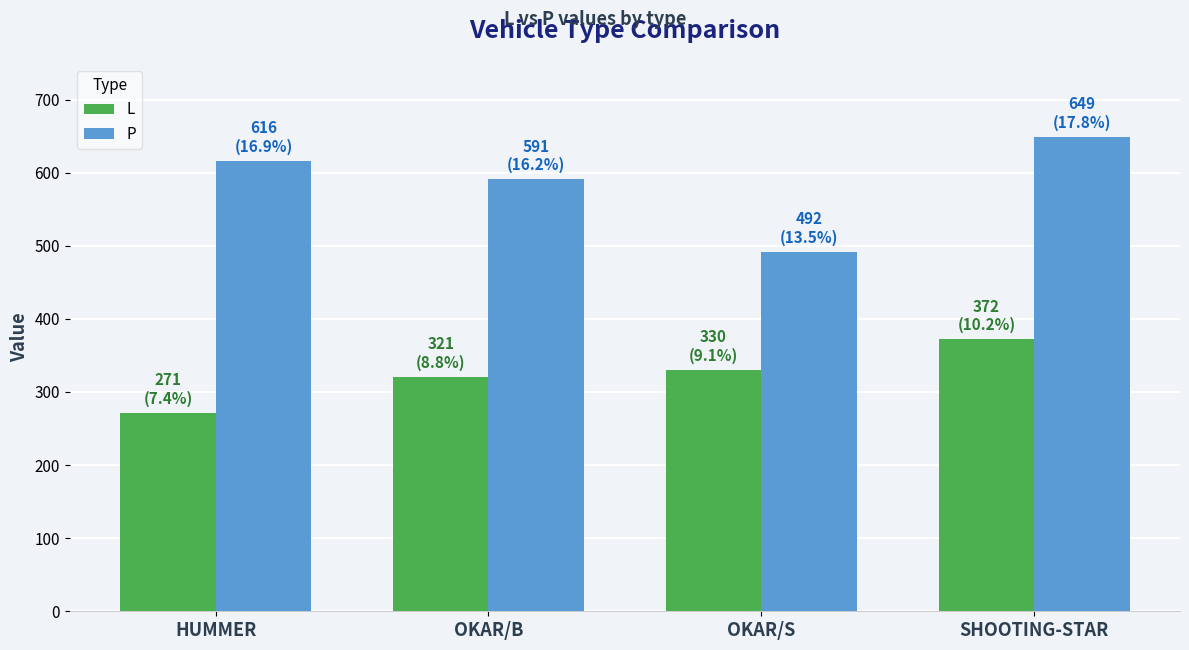

Reading right to left, what are all the values shown in this chart?

L: SHOOTING-STAR=372	OKAR/S=330	OKAR/B=321	HUMMER=271
P: SHOOTING-STAR=649	OKAR/S=492	OKAR/B=591	HUMMER=616